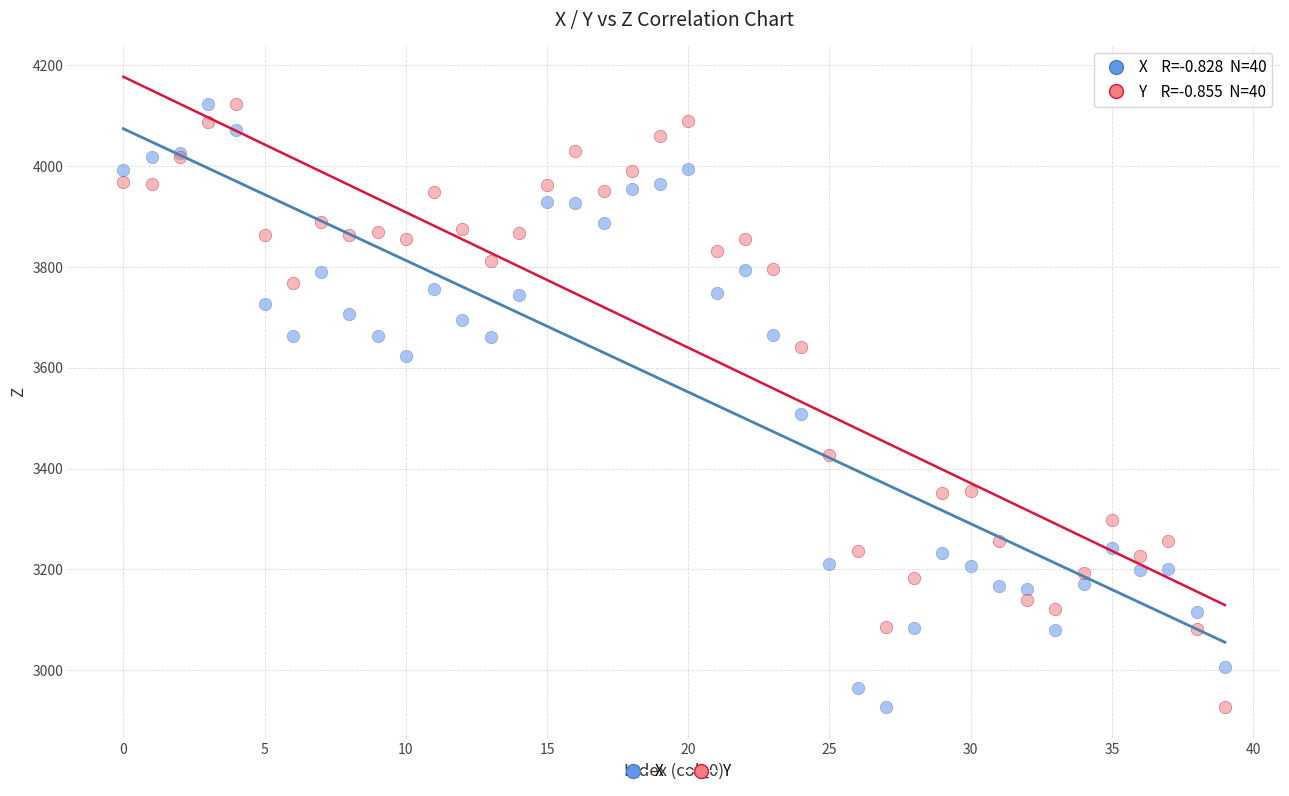

Across all series, what Y value is closest to 3525?

3507.7